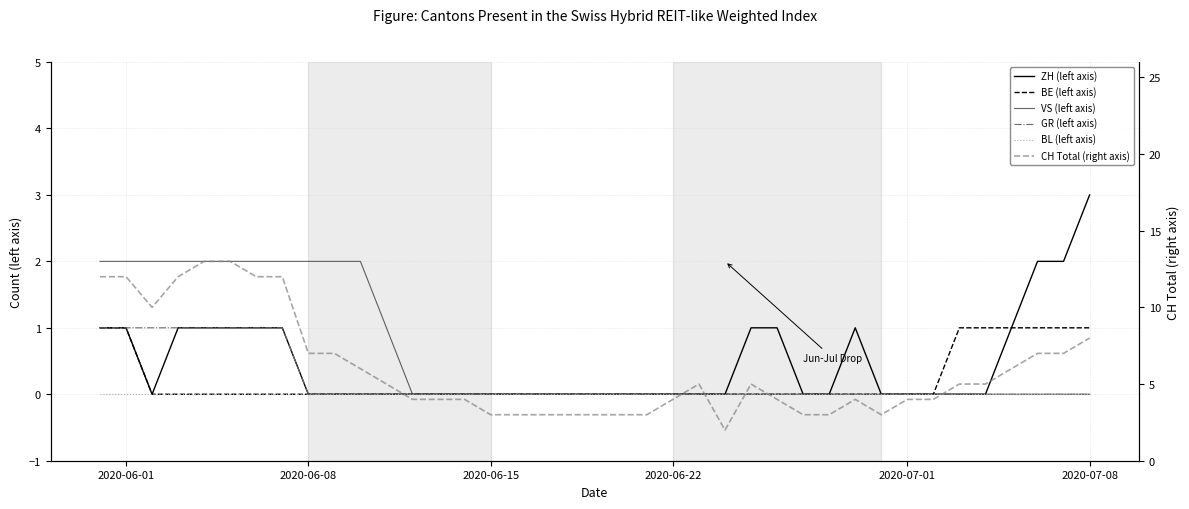

Count the number of categories in the chart.

39